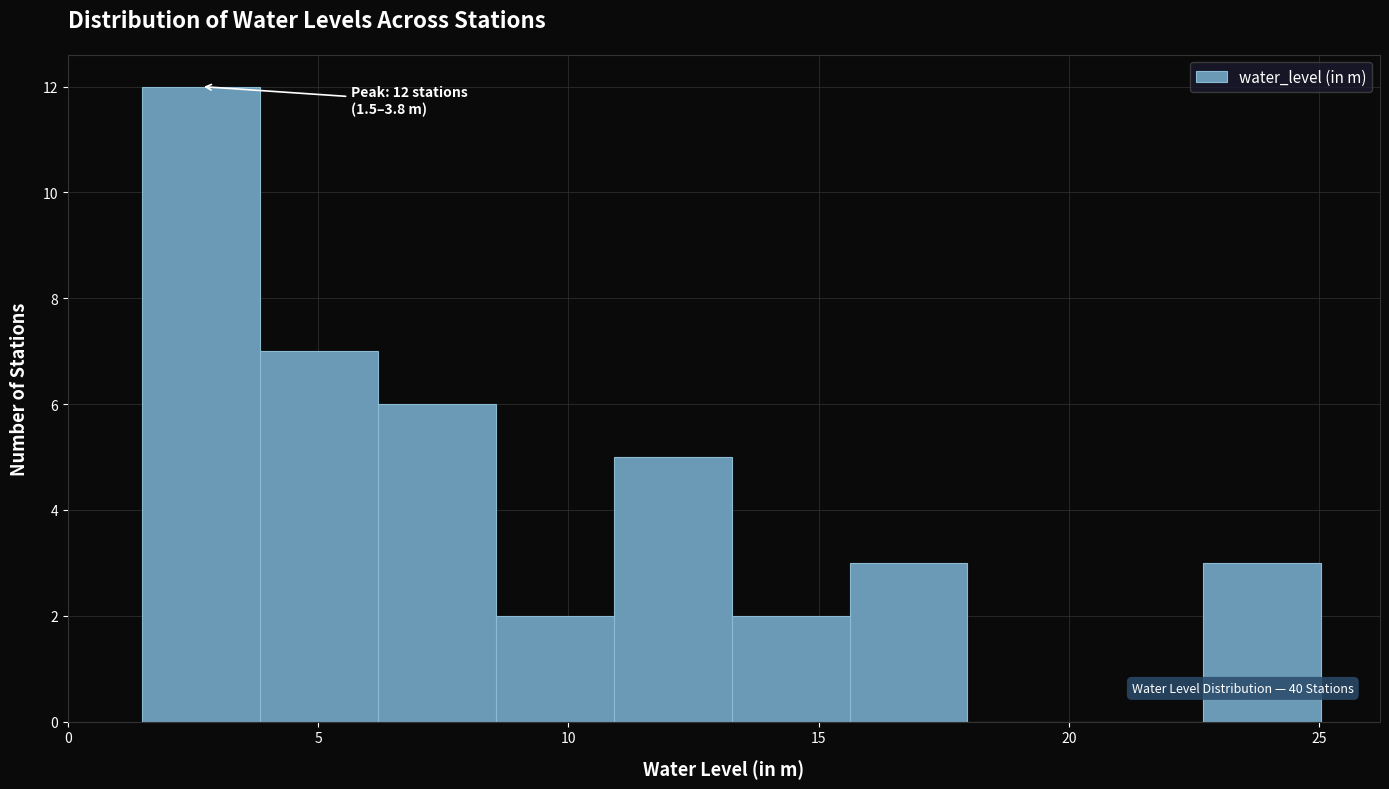

Over which range of the x-axis is the bar tallest?

1.5 to 4.0